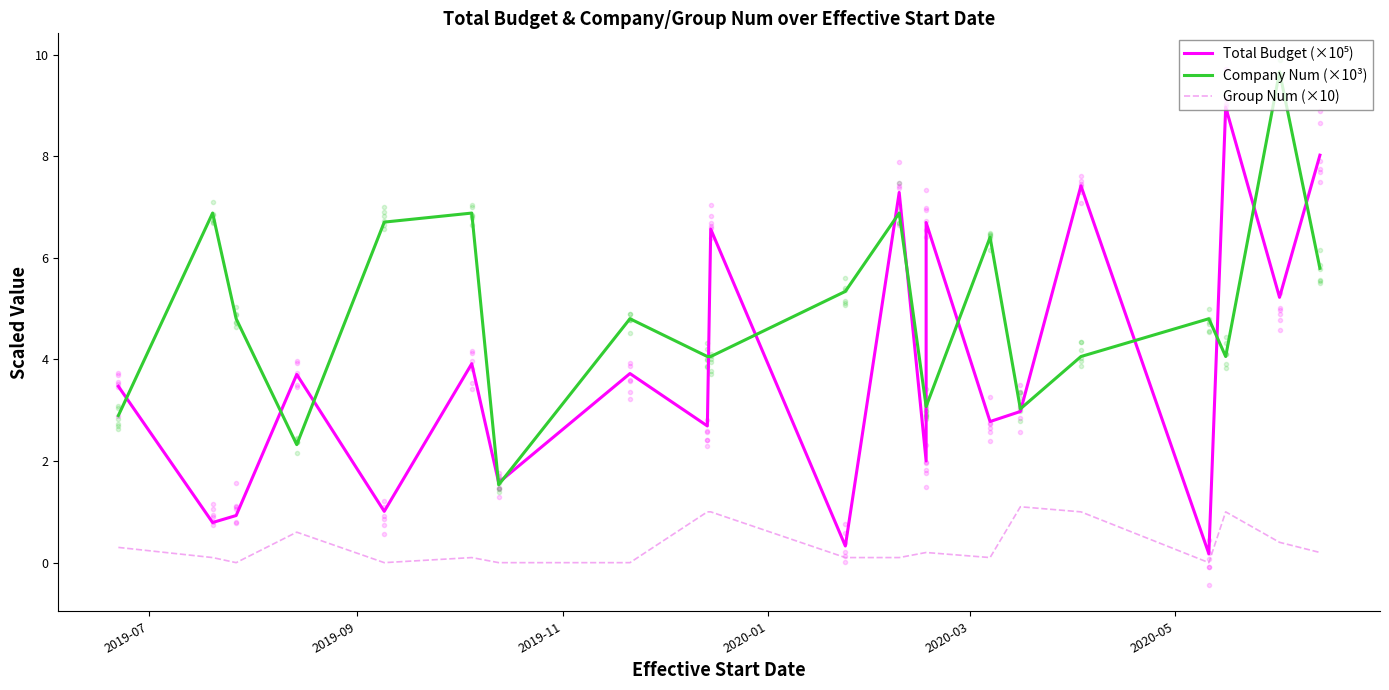

Does the chart display data point markers on the line(s)?

No